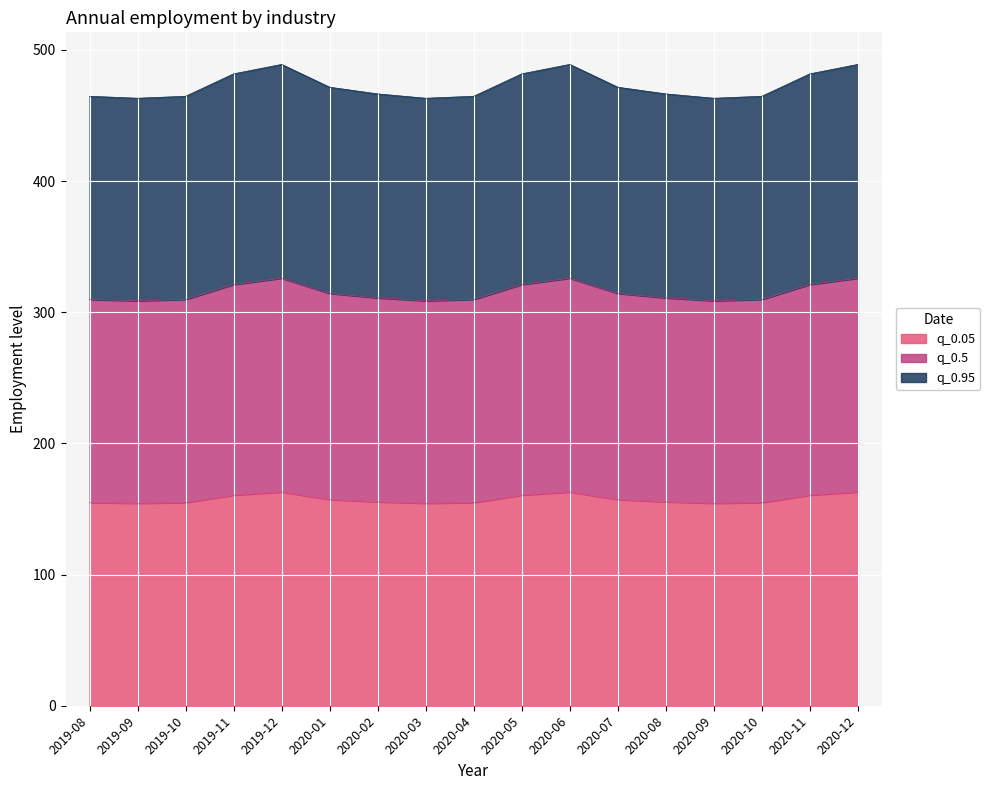

Does the chart display data point markers on the line(s)?

No